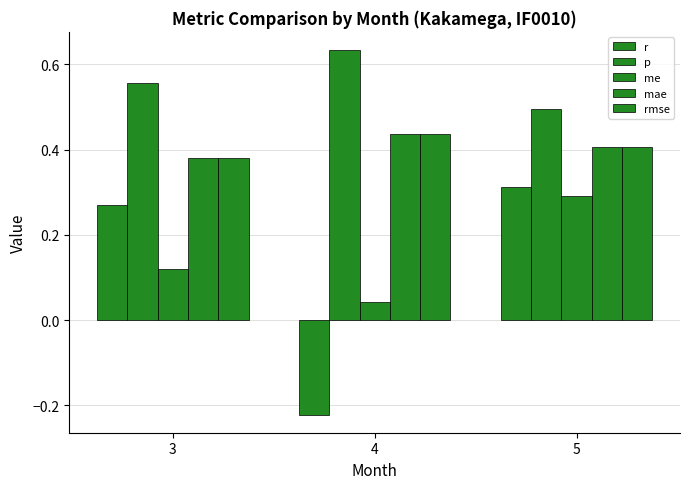

Are the bars horizontal?

No